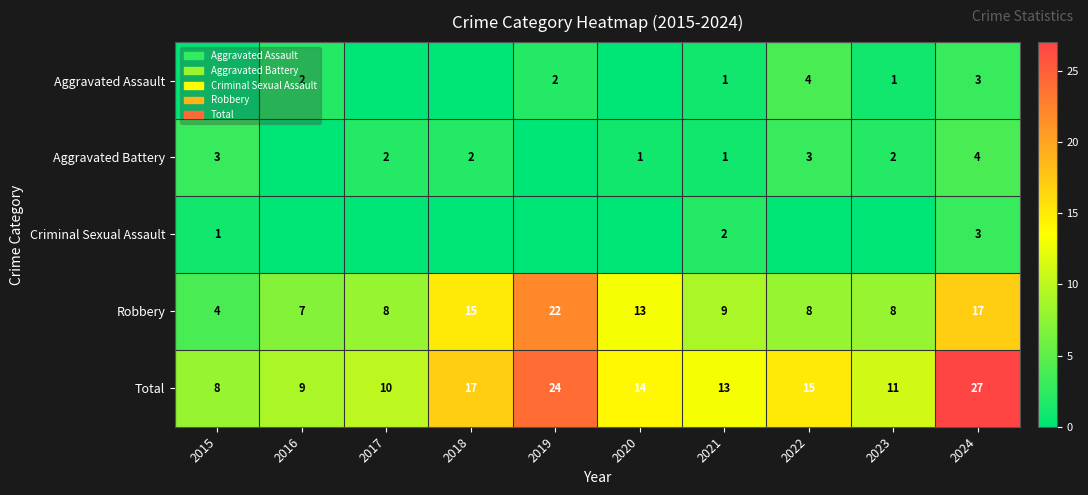

Which category has the lowest value in the Robbery series?

2015